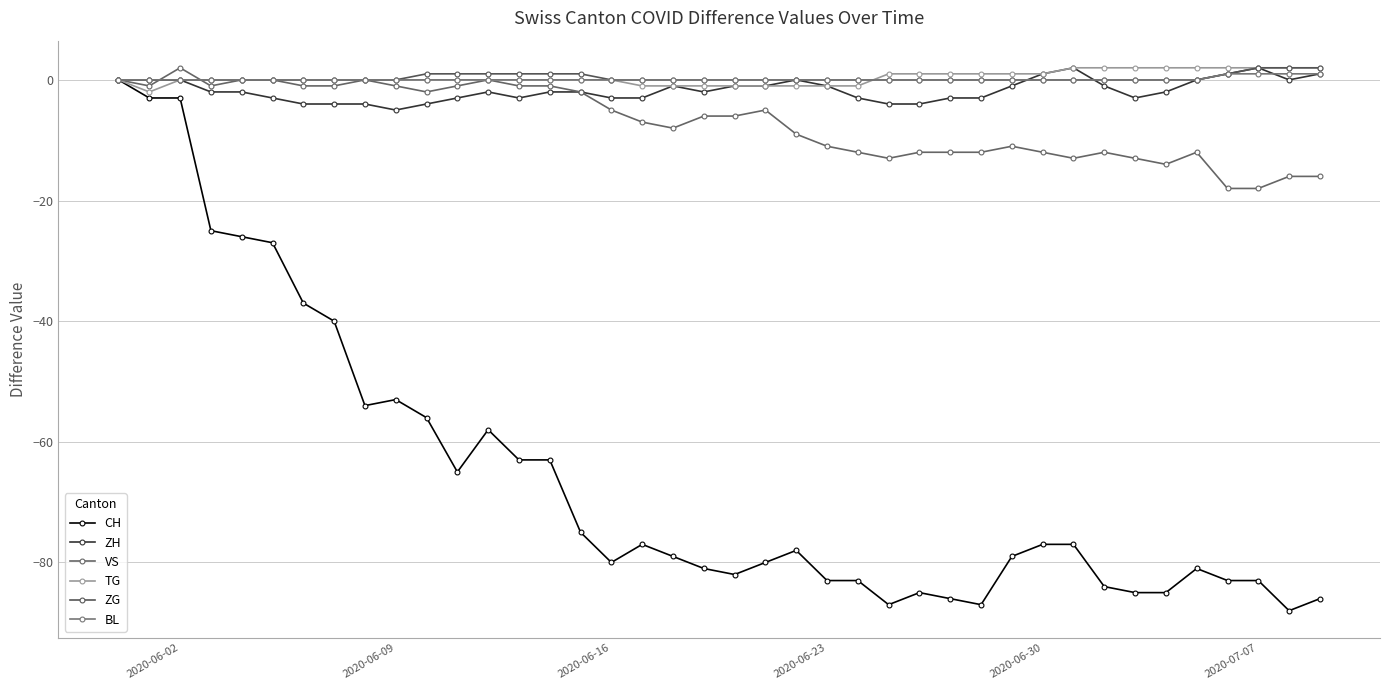

Count the number of data series in this chart.

6